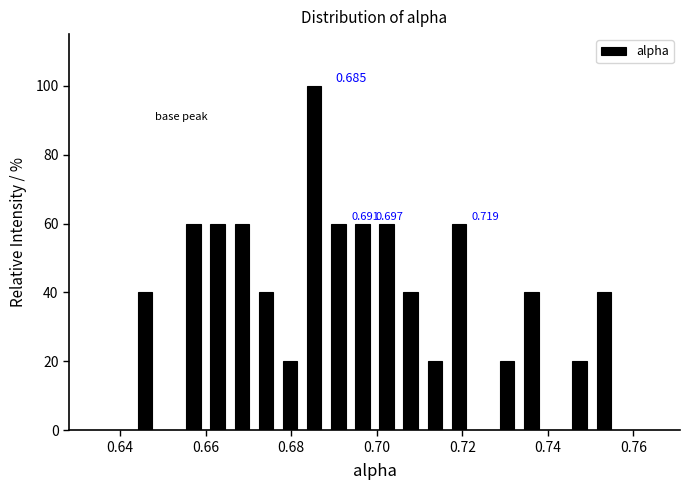

Read against the x-axis, roughly where is the centre of the tallest bar?

0.686